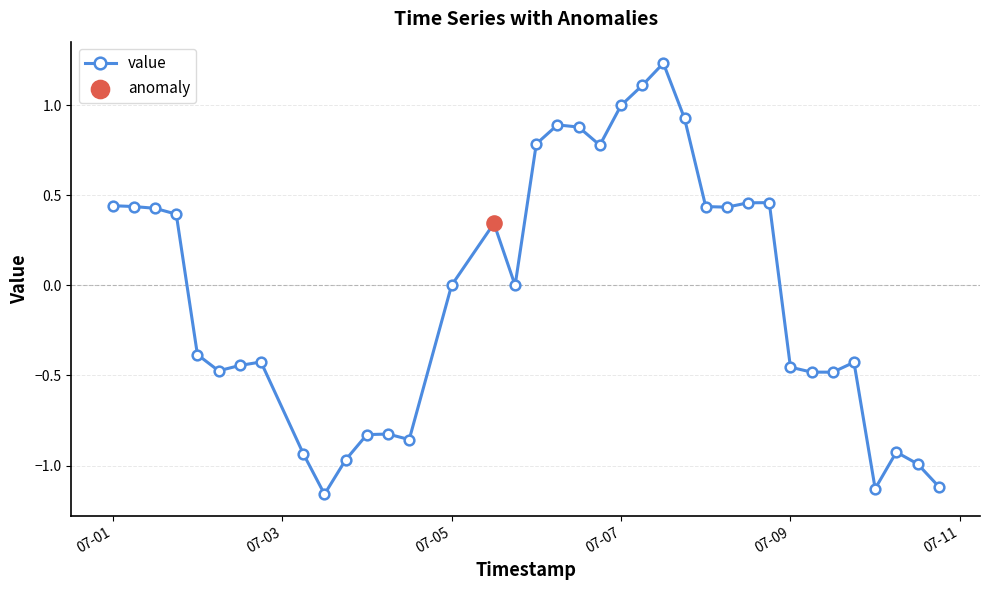

What is the difference between the maximum and minimum values?

2.4